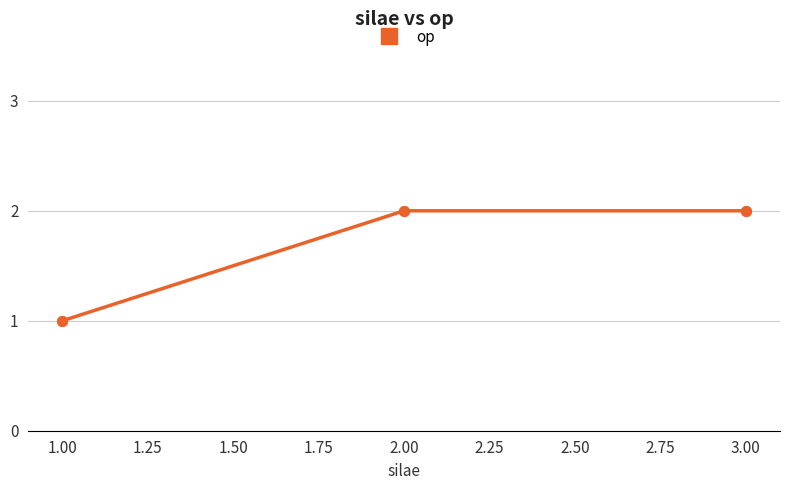

What is the difference between the maximum and minimum values?

1